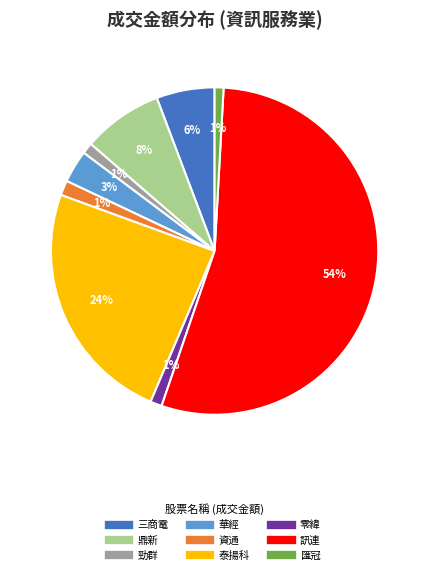

To the nearest percent, what is the average slice percentage?

11%